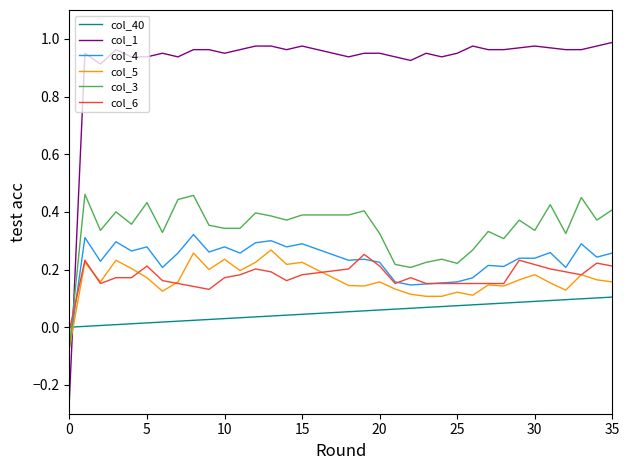

Which series has the widest spread of values?

col_1